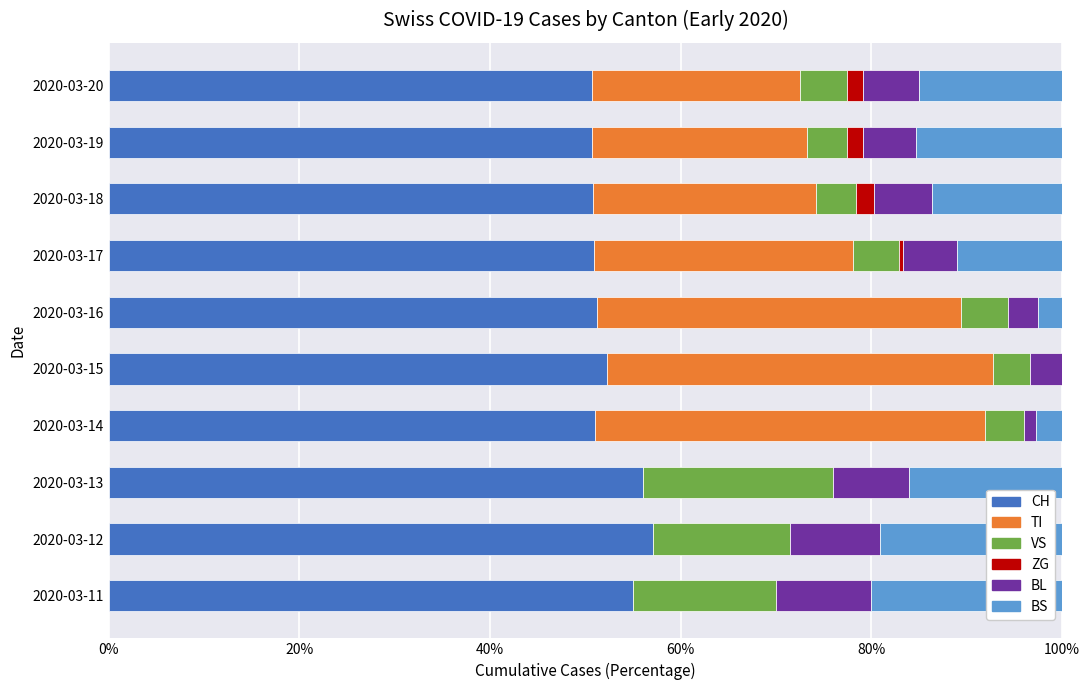

What is the sum of all CH values?

525.7